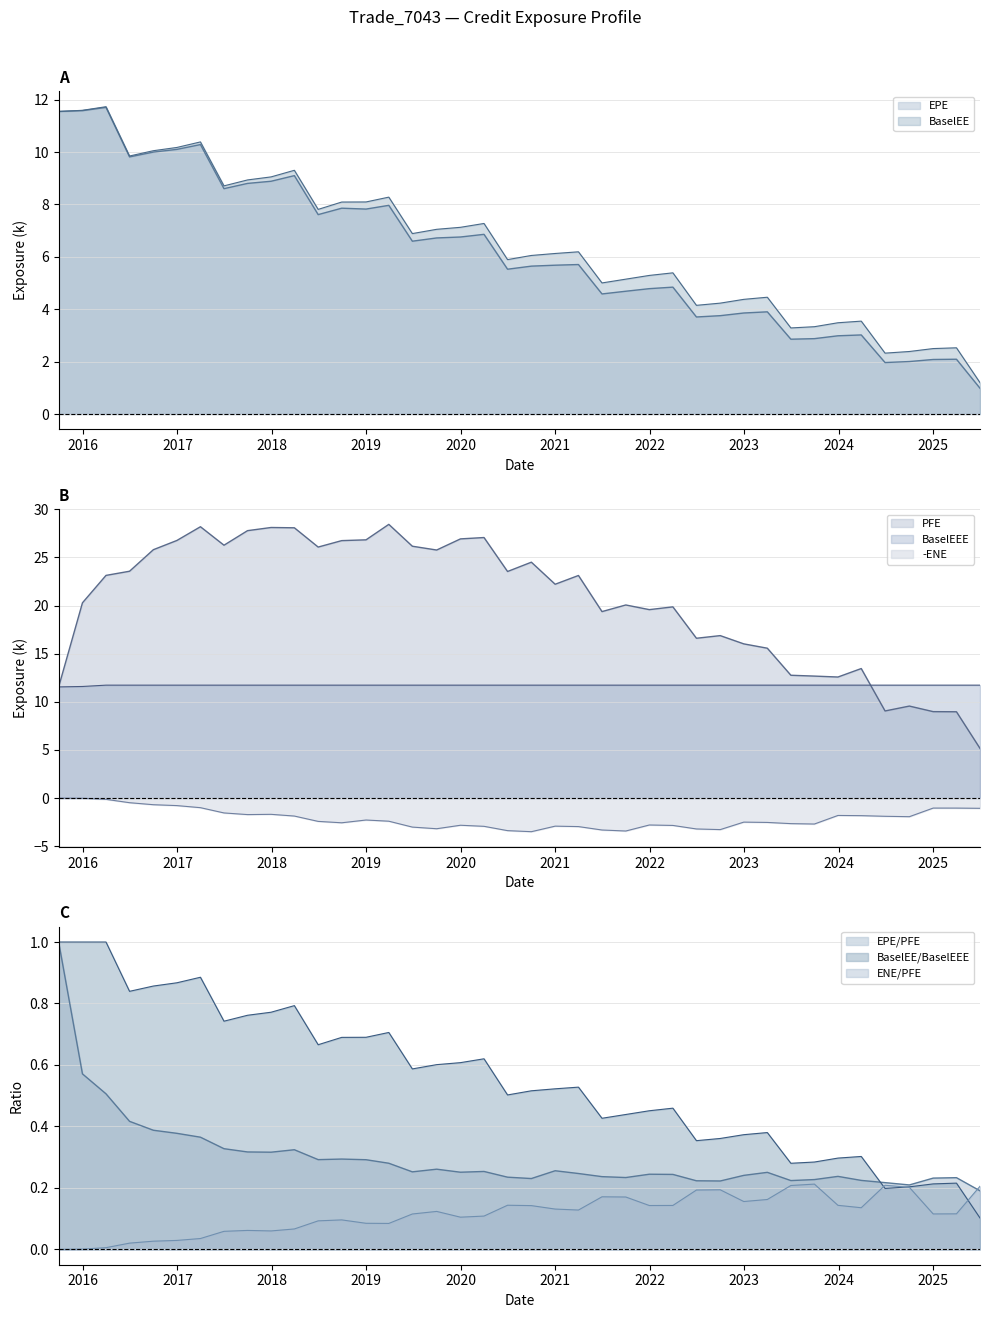

Which series has the largest total across all categories?

PFE